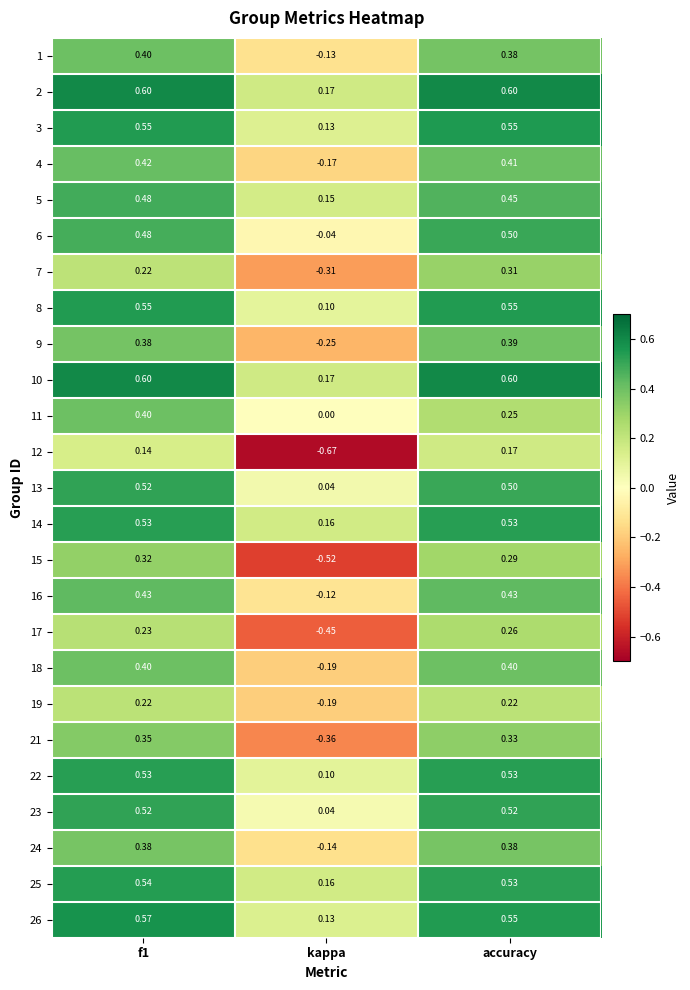

Which label corresponds to the smallest value in the chart?

kappa